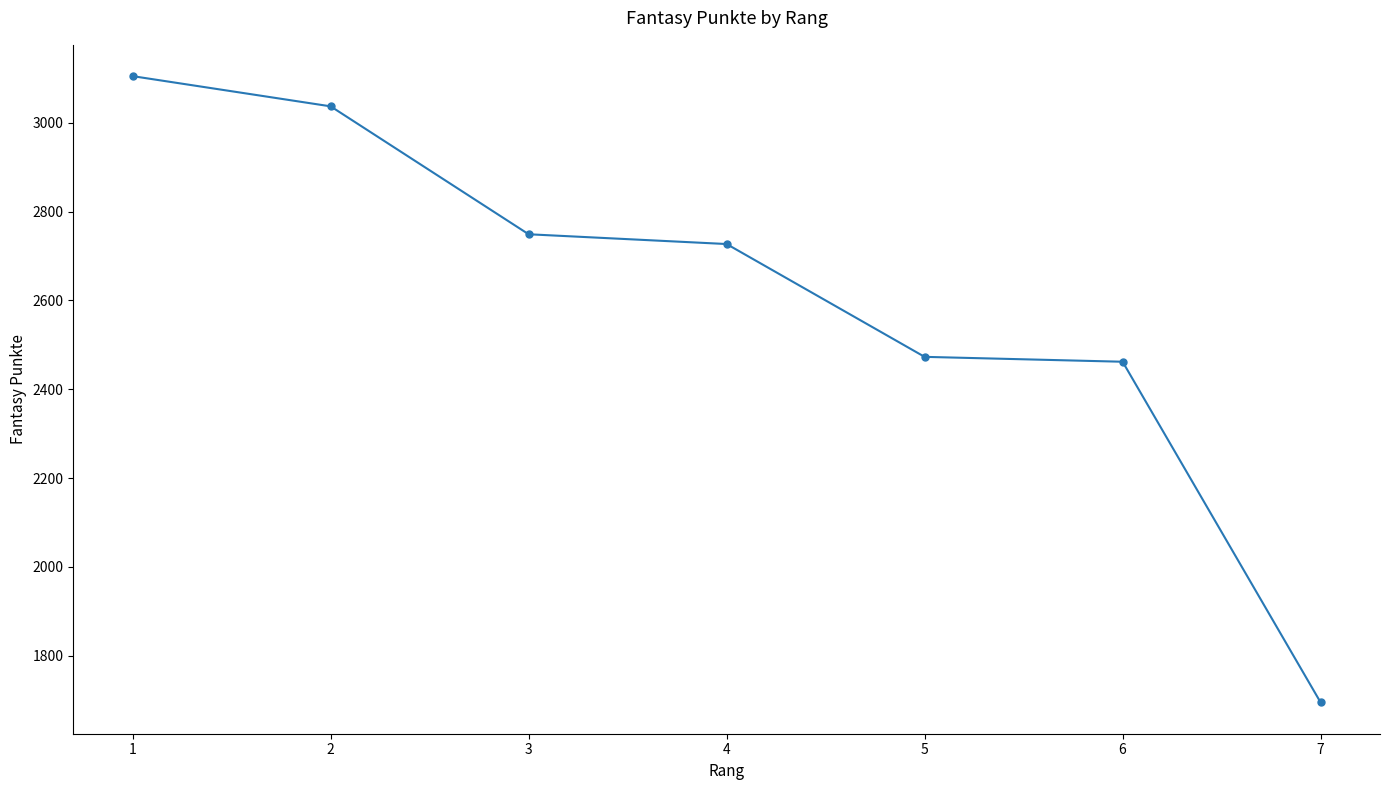

True or false: the data shows 659 at 4.

False